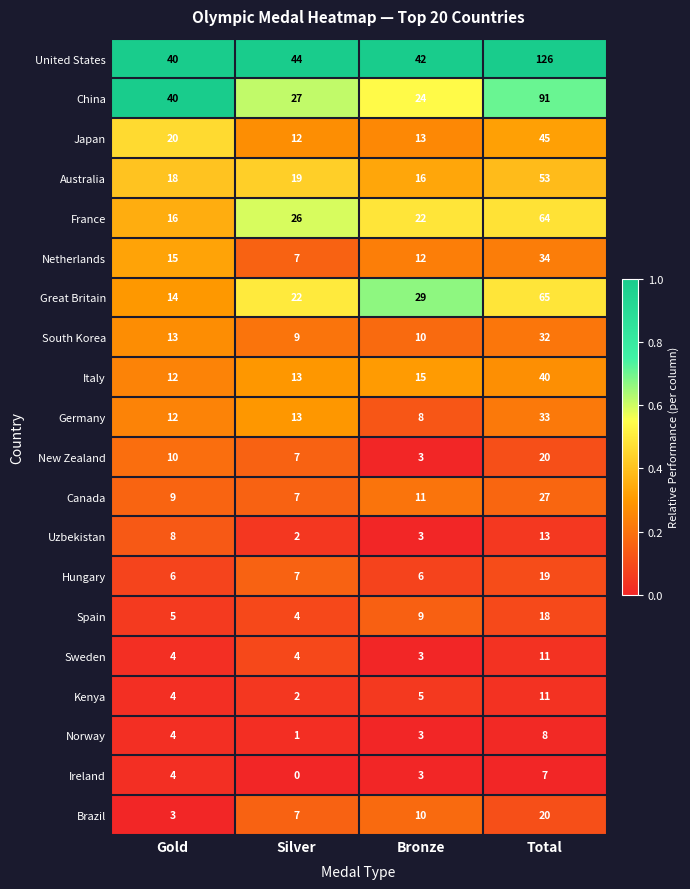

What is the maximum value shown in the chart?

126